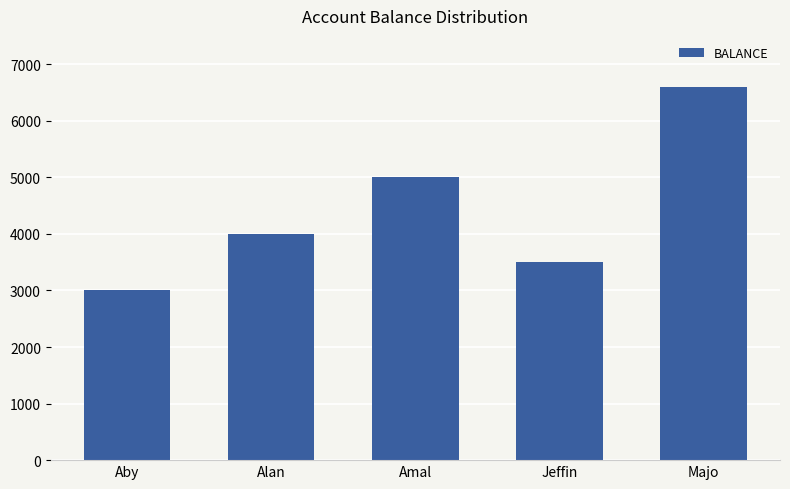

What is the sum of the values at Alan and Majo?

10600